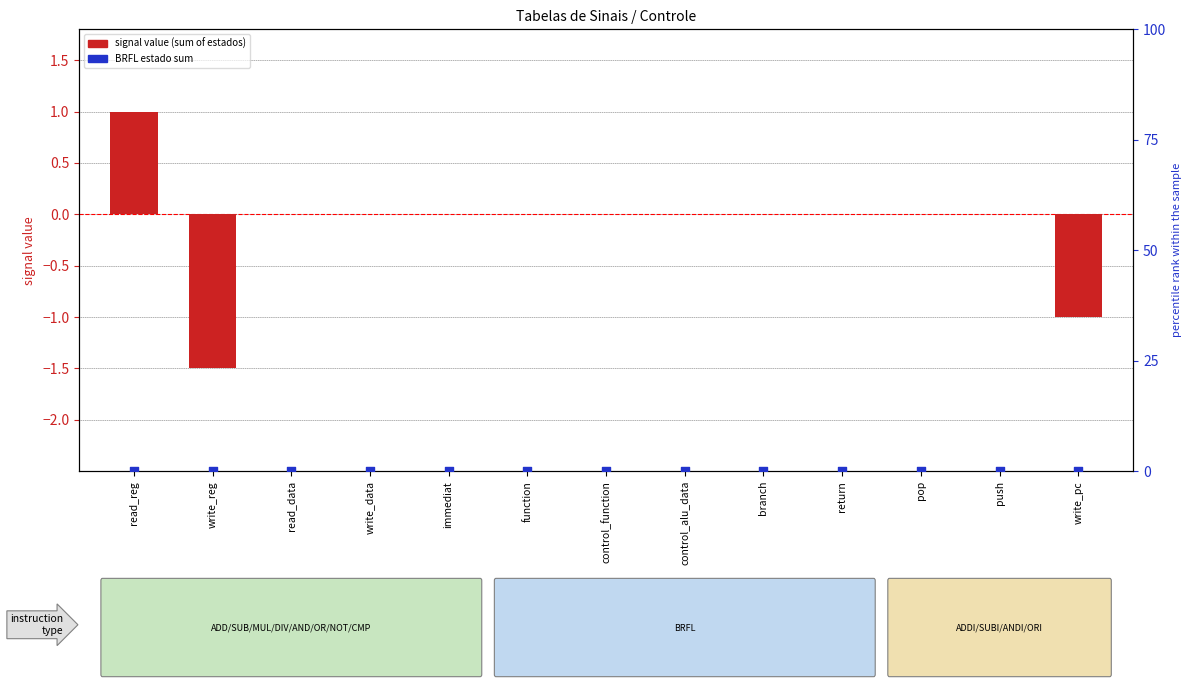

Which series reaches the minimum Y coordinate?

signal value (Estado sum)